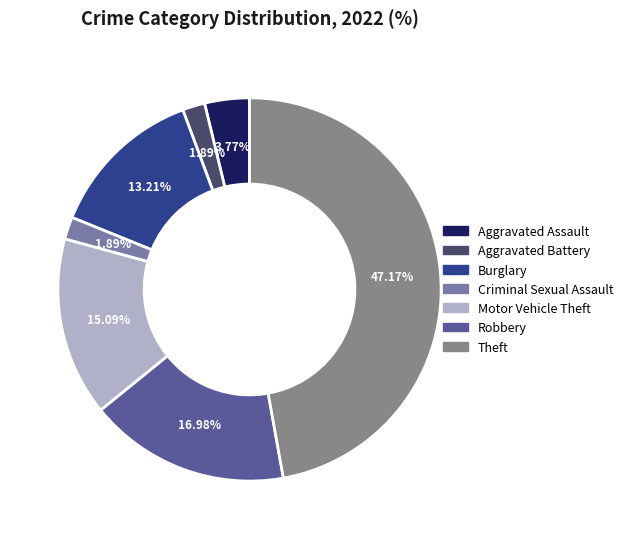

Is there a majority slice in this chart?

No